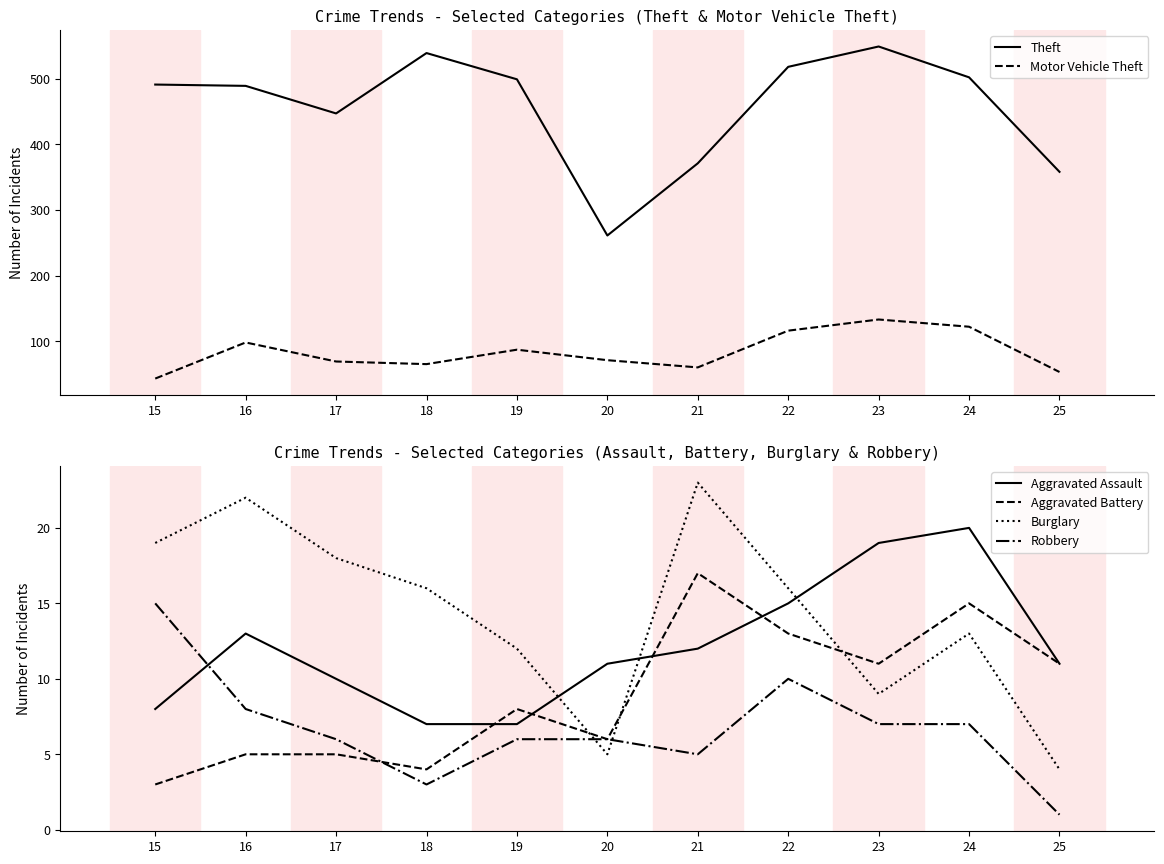

Count the number of categories in the chart.

11